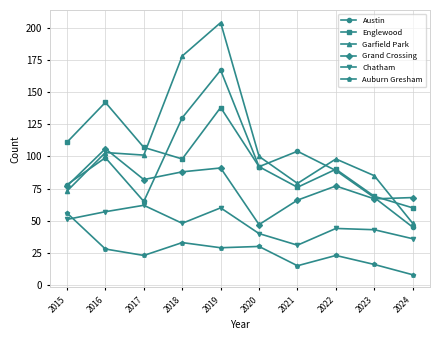

Is it true that Garfield Park equals 73 at 2015?

True